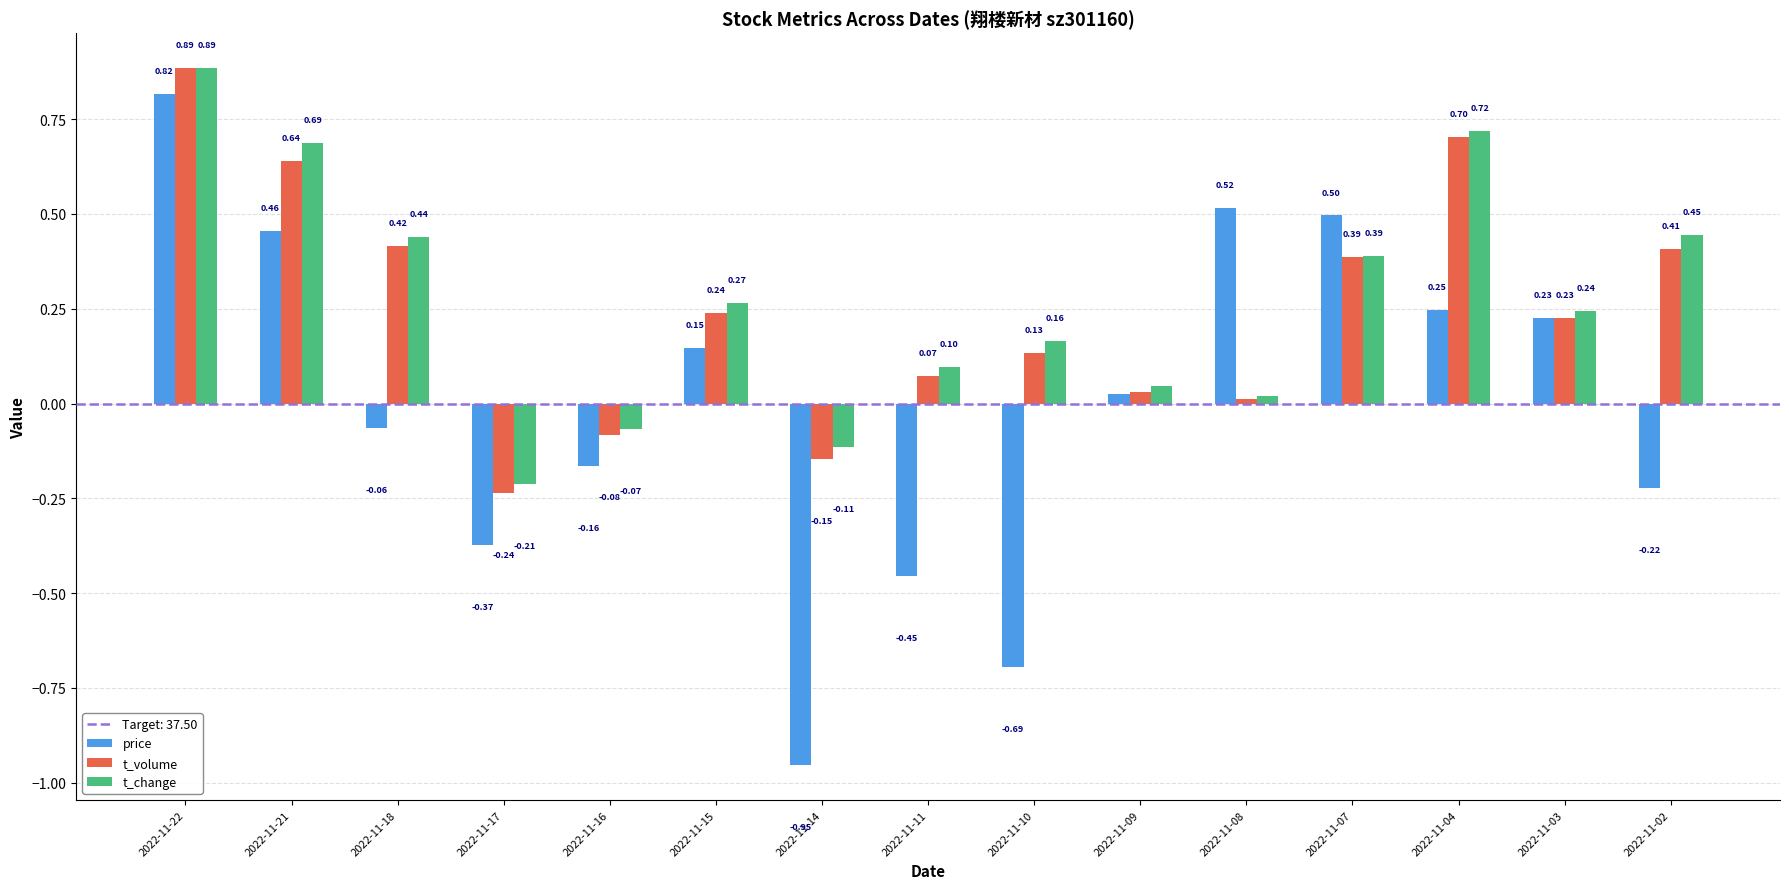

At which category is the sum across all series the highest?

2022-11-22